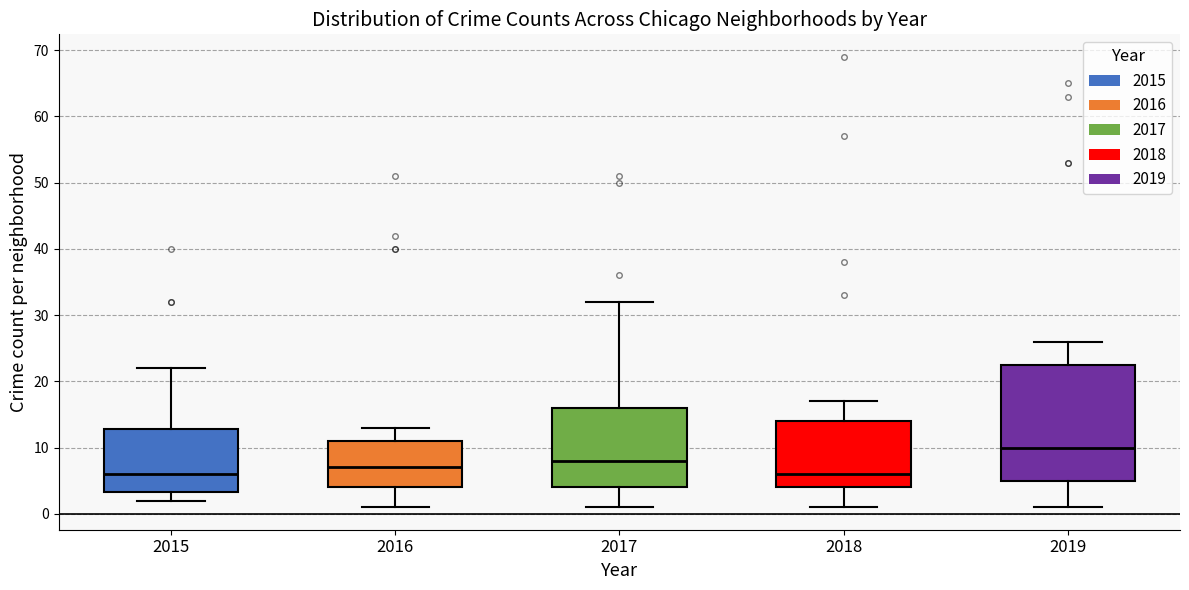

Reading left to right, transcribe this box plot: for each box, give where its median line is, the range the box spans, and where its two whiskers end, as read against the y-axis. The values are not printed on the chart, so give them approximately, as read against the axis.

2015: median 6, box 3 to 13, whiskers 2 to 22
2016: median 7, box 4 to 11, whiskers 1 to 13
2017: median 8, box 4 to 16, whiskers 1 to 32
2018: median 6, box 4 to 14, whiskers 1 to 17
2019: median 10, box 5 to 23, whiskers 1 to 26